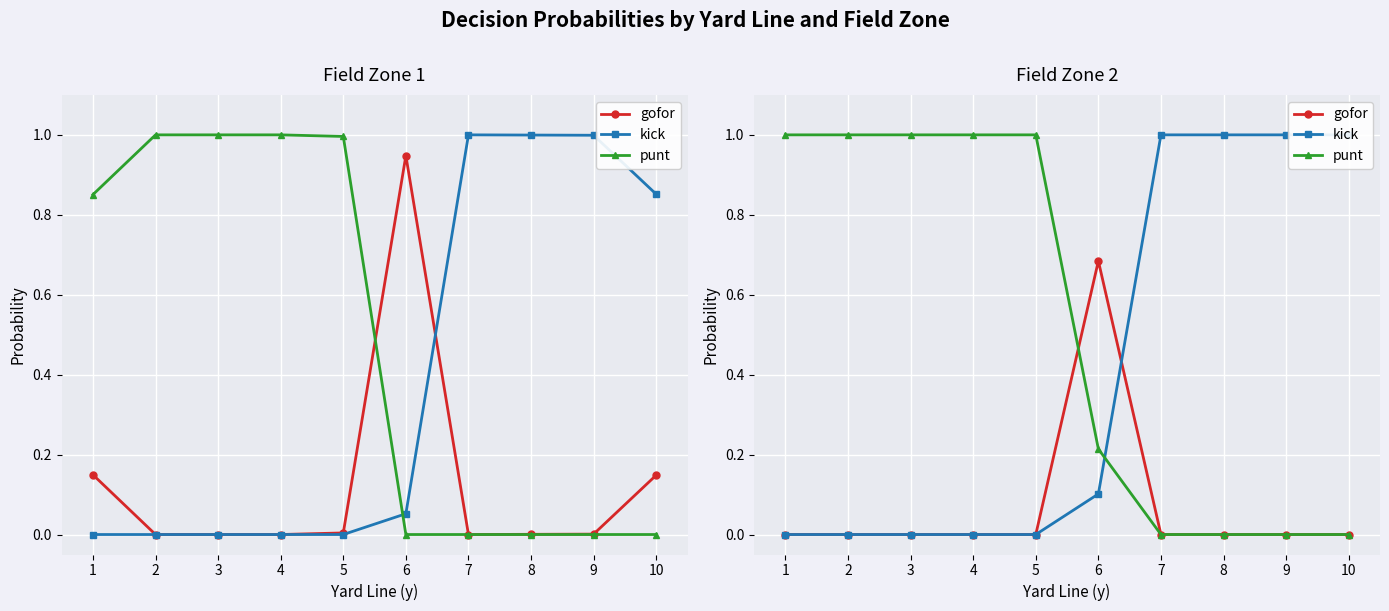

After their last crossing, which series has the higher values: punt or kick?

kick